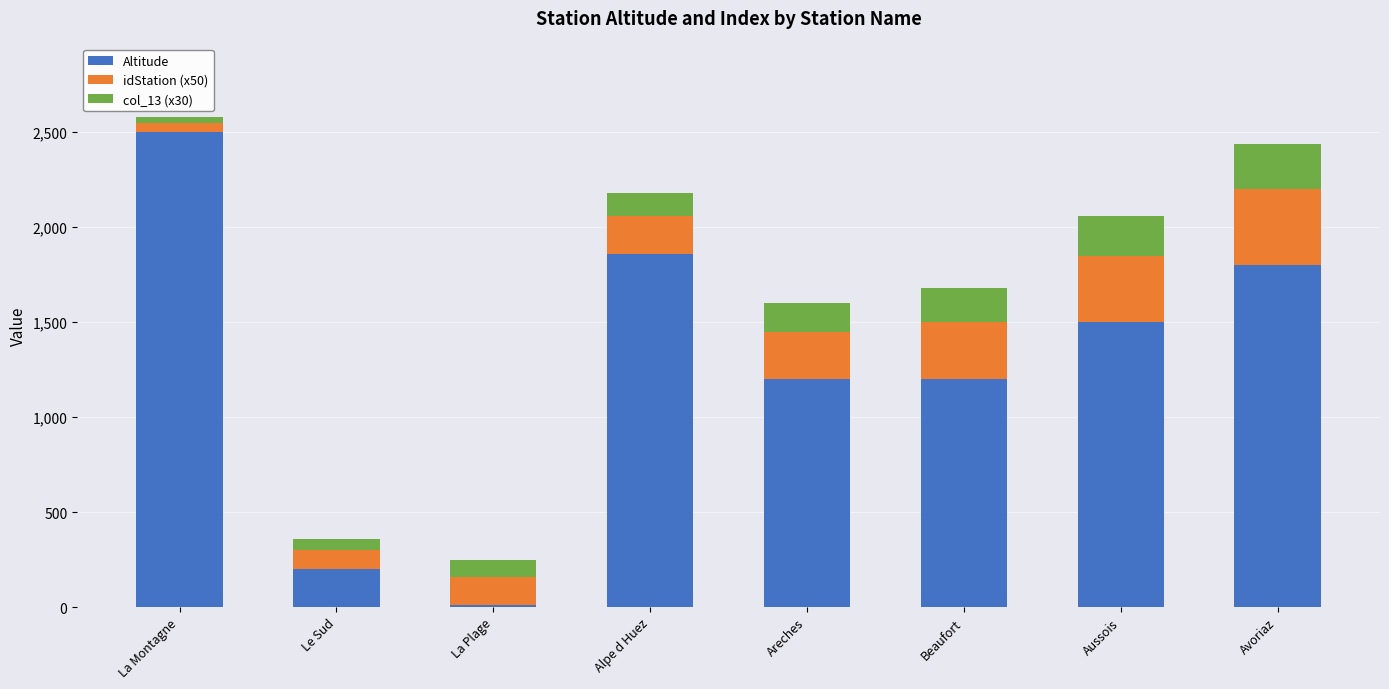

What is the lowest value of the Altitude series?

10